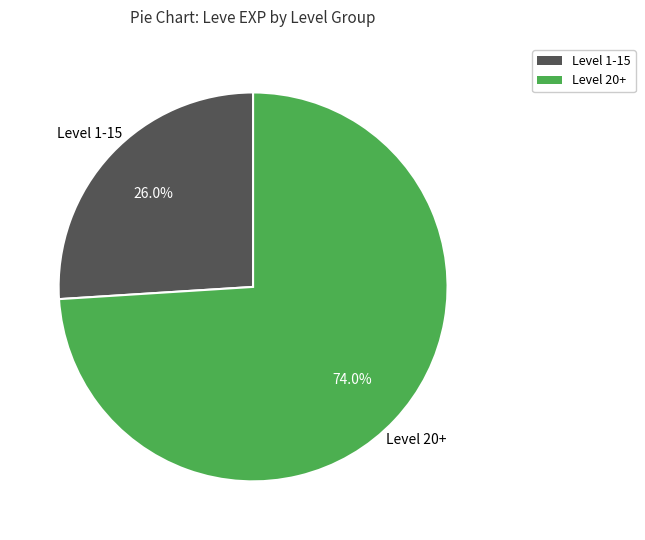

Count the number of slices in the pie.

2